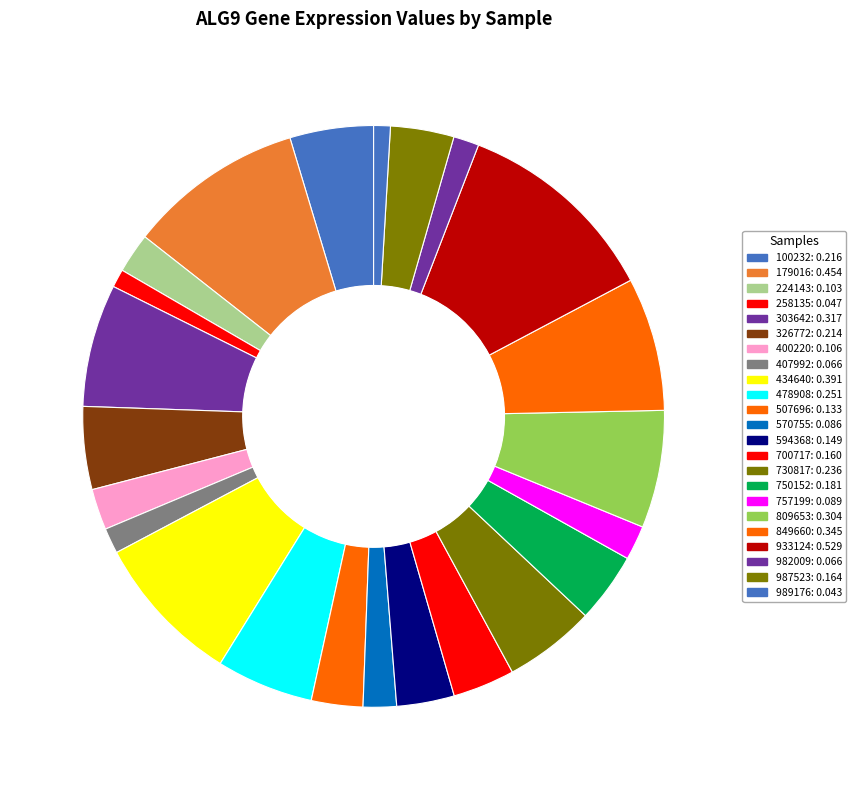

How many slices are in this pie chart?

23